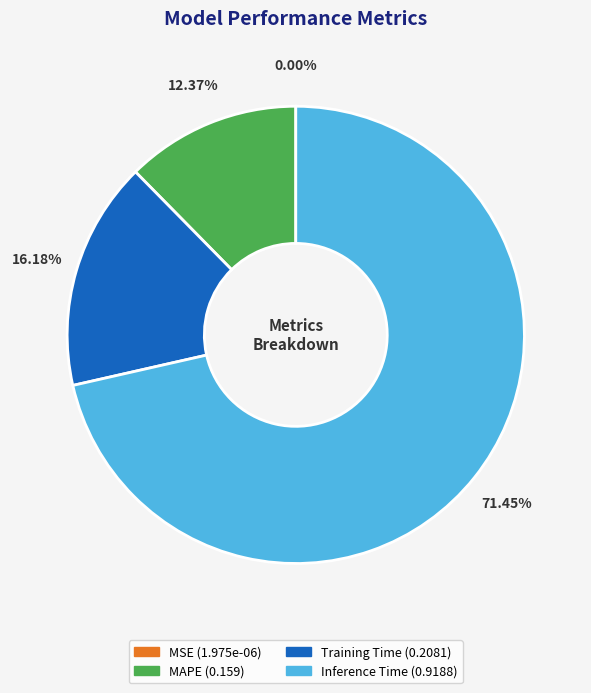

What percentage is the Training Time slice, to the nearest percent?

16%